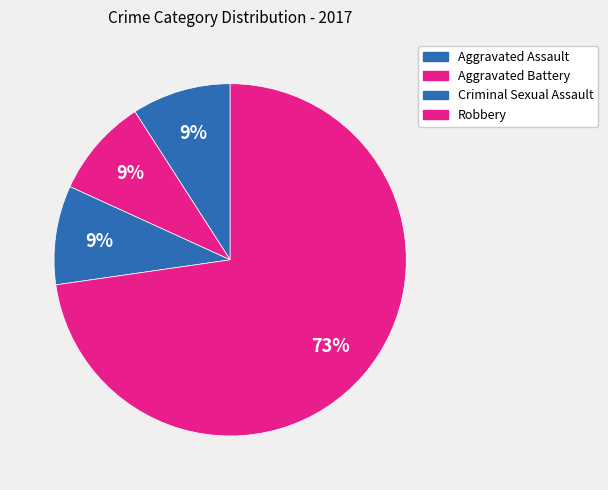

How many segments does this pie chart have?

4